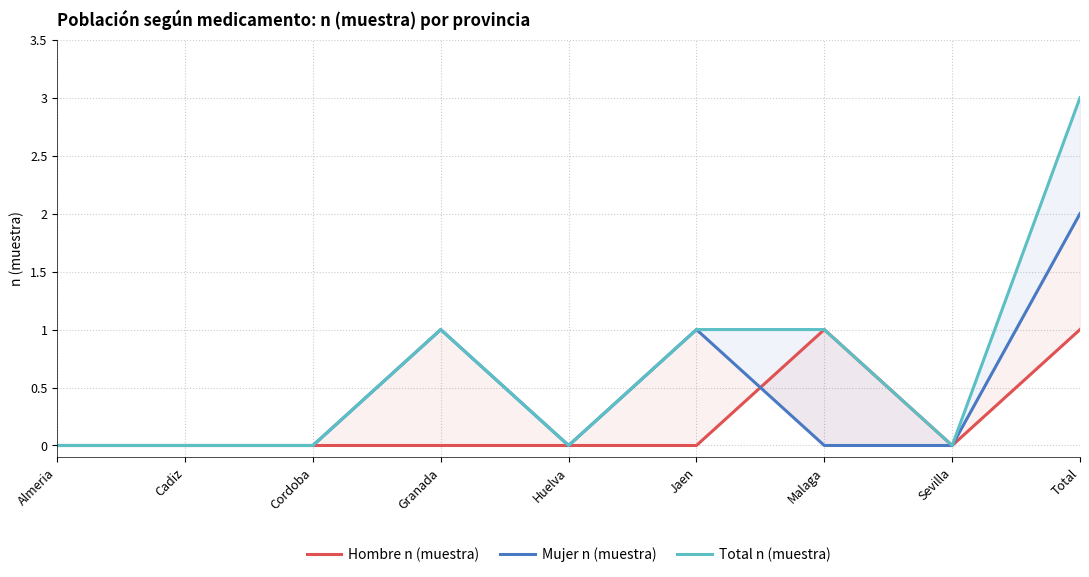

How many positive values does the Mujer n (muestra) series have?

3